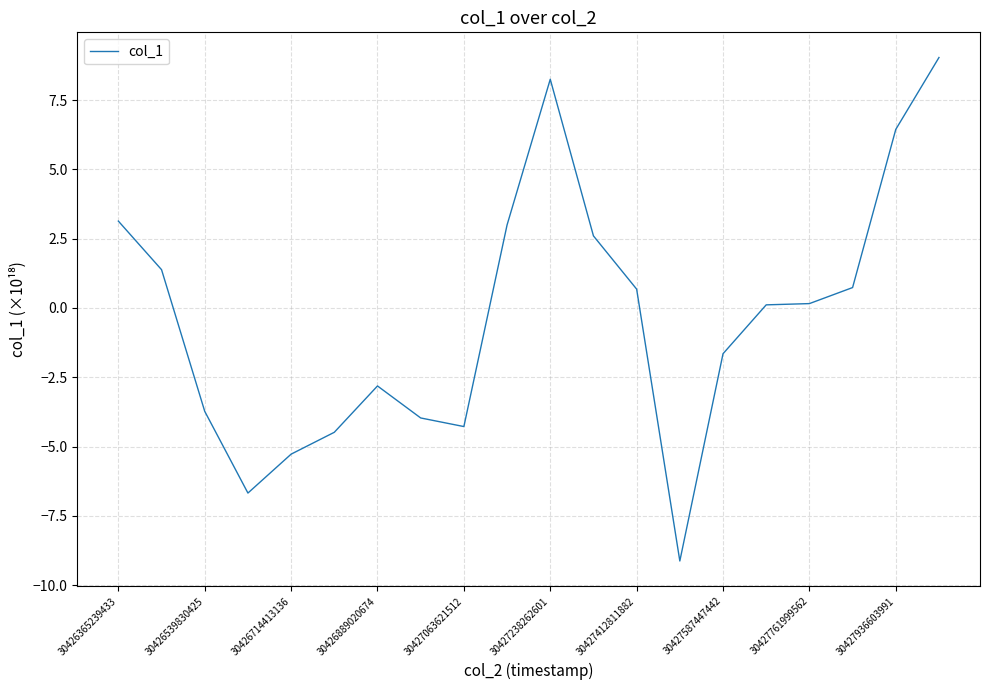

Does the chart have visible grid lines?

Yes